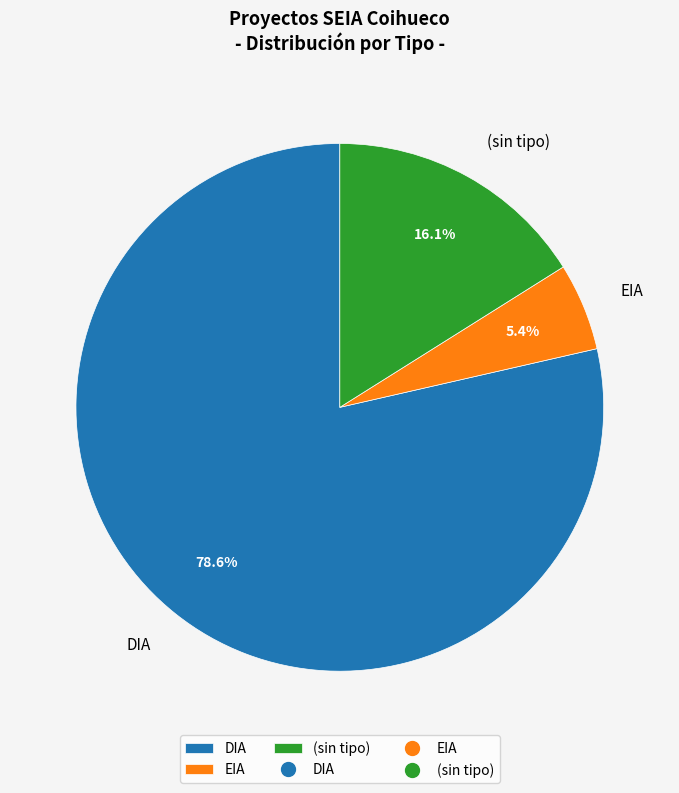

To the nearest percent, what portion does EIA represent?

5%